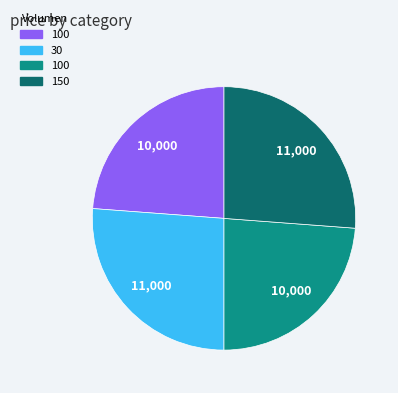

Is there any slice that represents more than half of the pie?

No